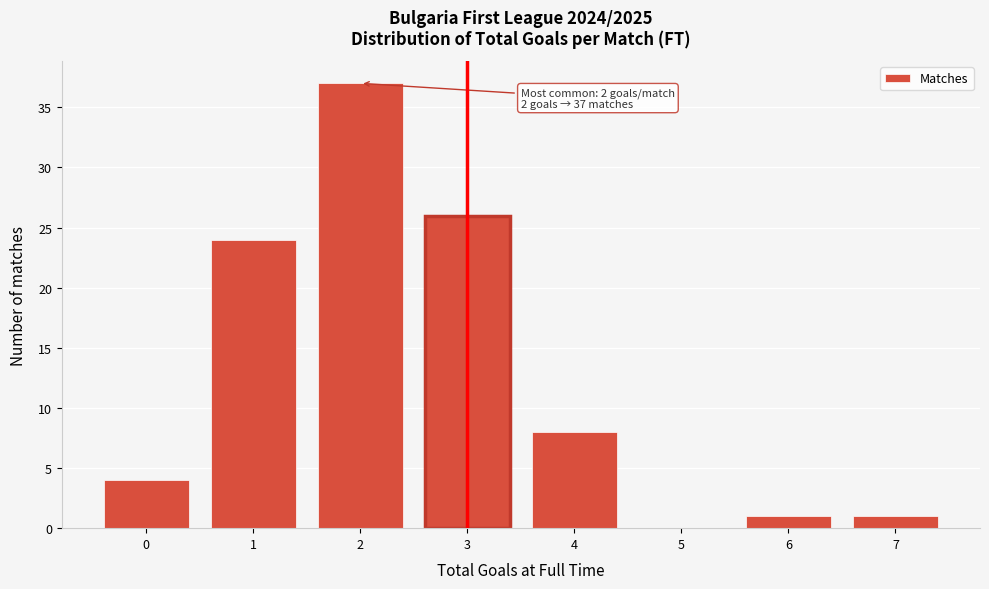

Over which range of the x-axis is the bar tallest?

1.5 to 2.5